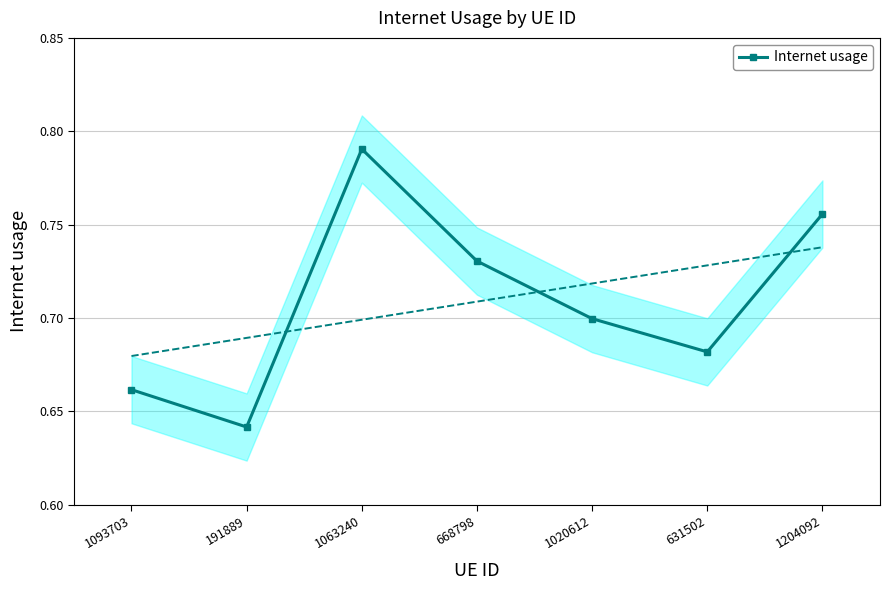

What is the sum of all values?

5.0